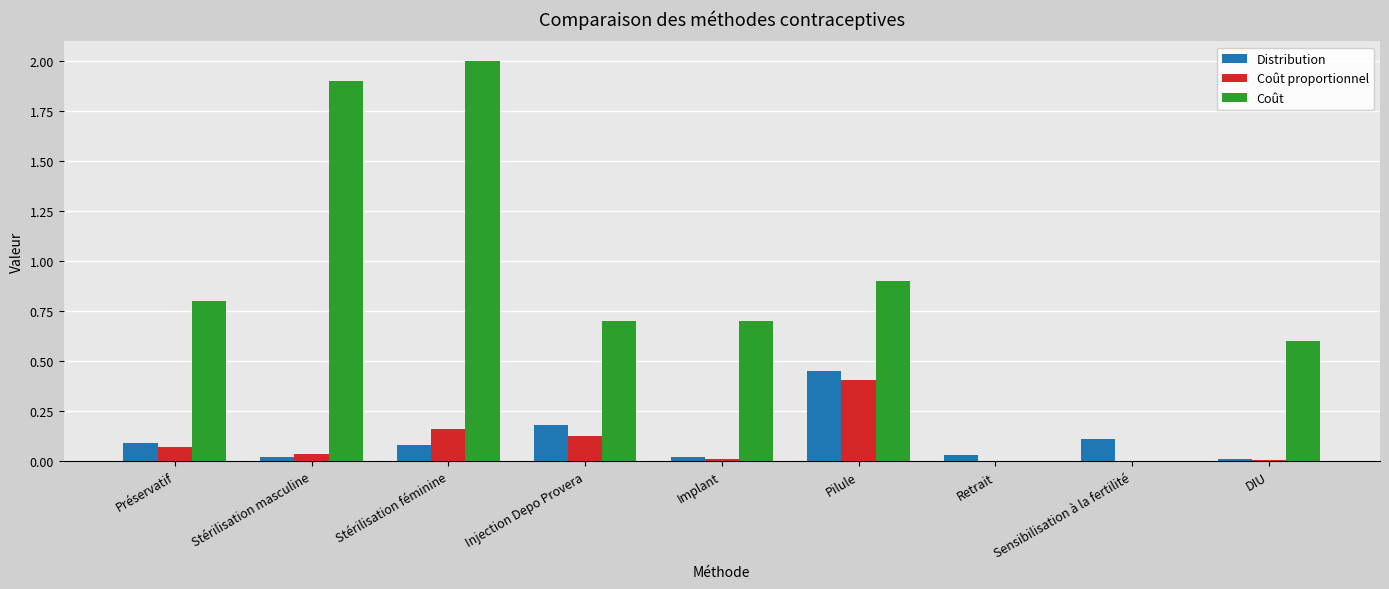

At which label is Coût closest to 1?

Pilule